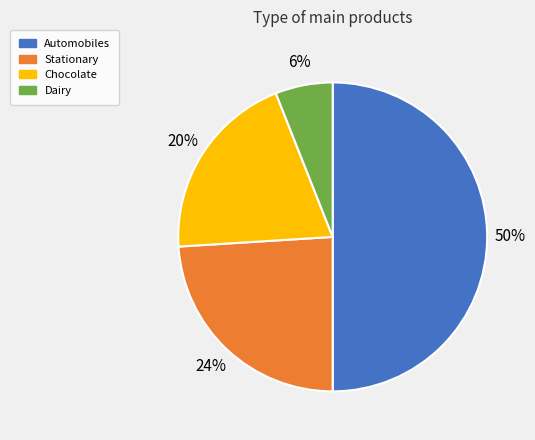

Combined, do Stationary and Chocolate account for over 50%?

No